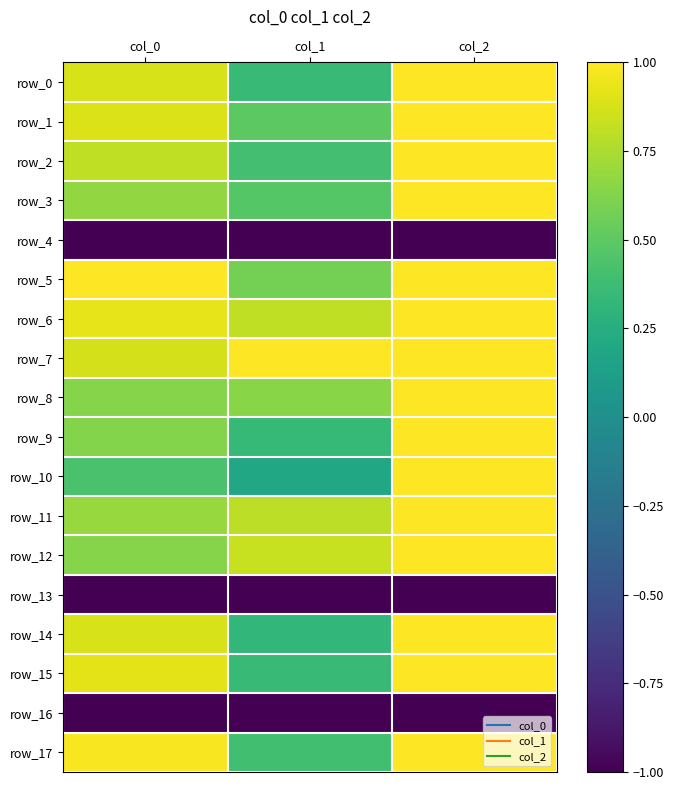

What is the sum of all row_15 values?

2.3